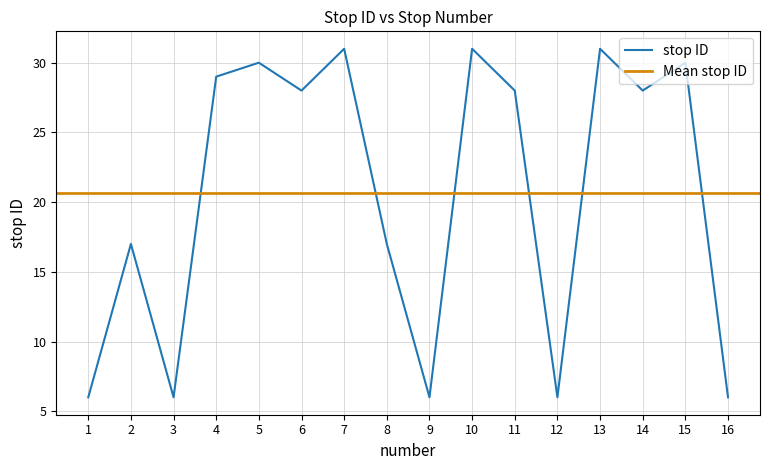

Between 6 and 11, which is larger?

6